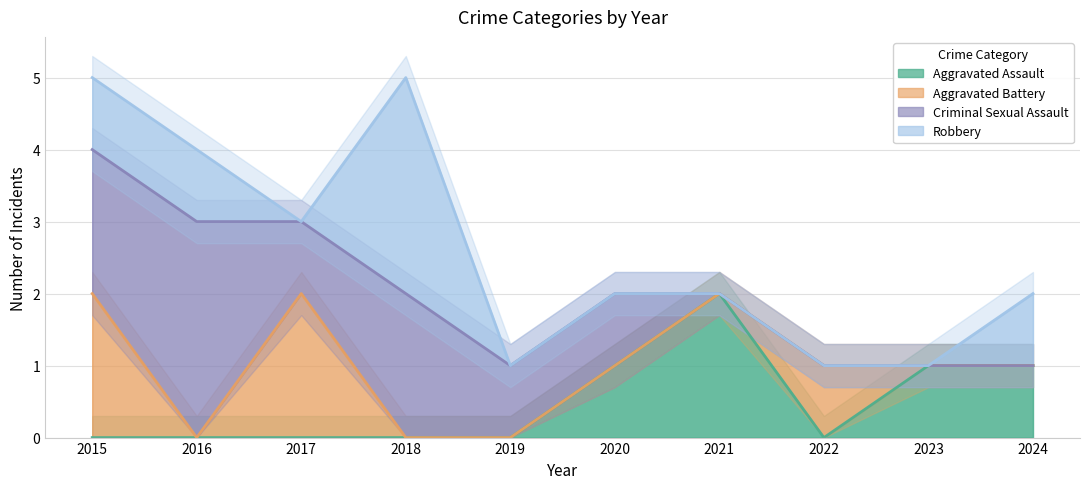

The value of Aggravated Assault at 2021 is 2. True or false?

True